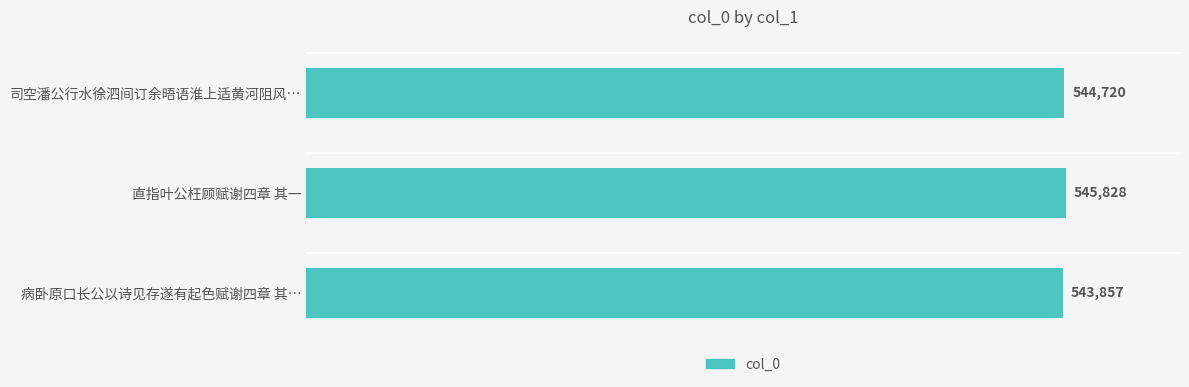

Rank the categories by value from lowest to highest.

病卧原口长公以诗见存遂有起色赋谢四章 其…, 司空潘公行水徐泗间订余晤语淮上适黄河阻风…, 直指叶公枉顾赋谢四章 其一